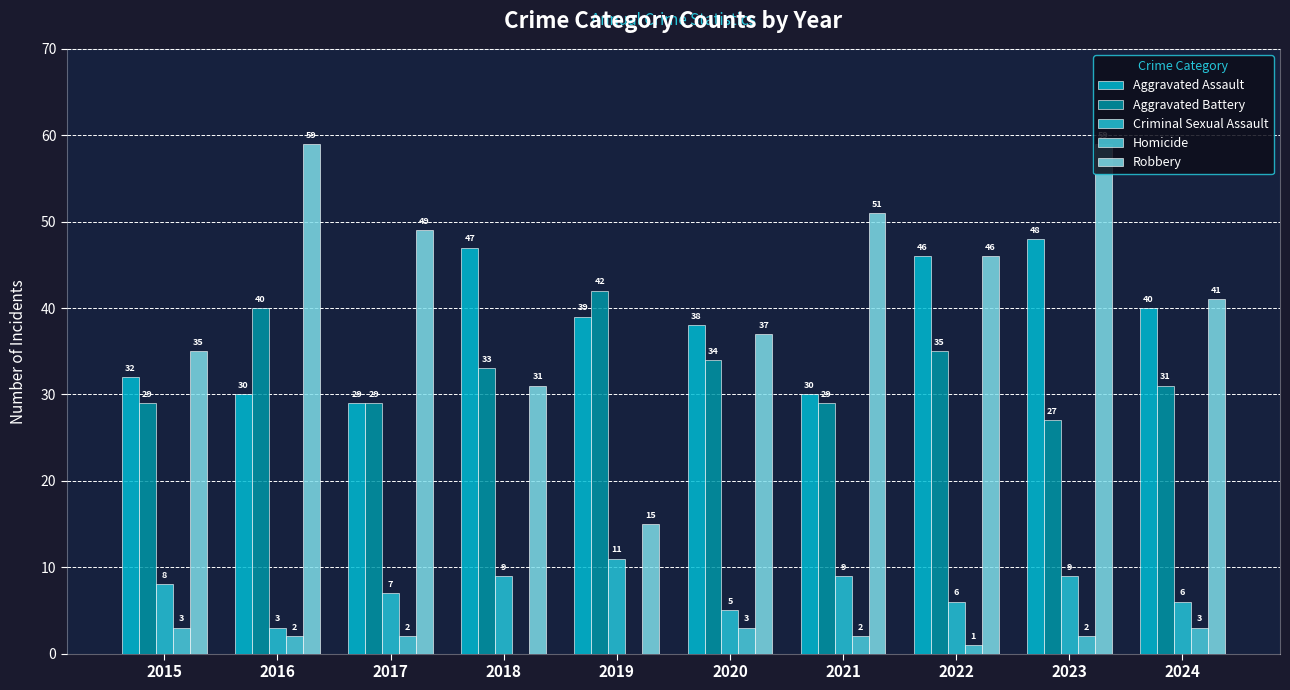

The value of Robbery at 2015 is 35. True or false?

True